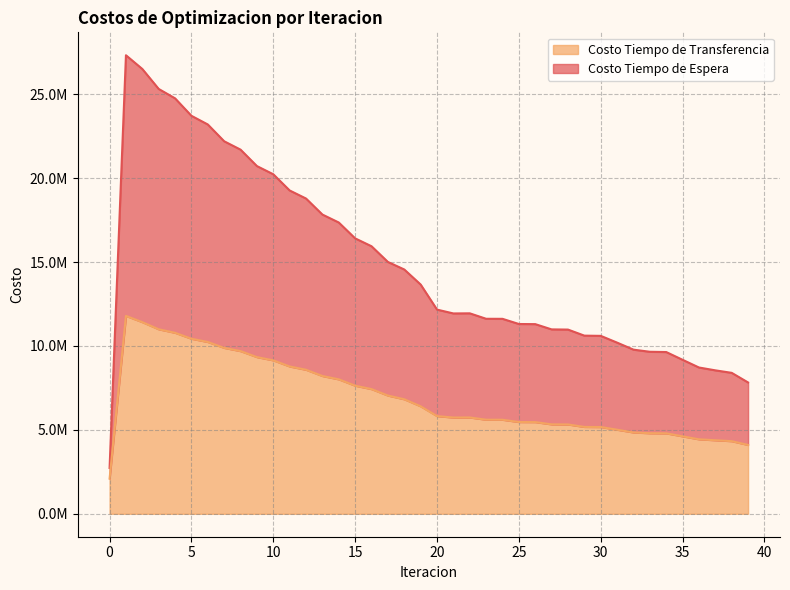

What is the smallest value displayed?

2094469.0